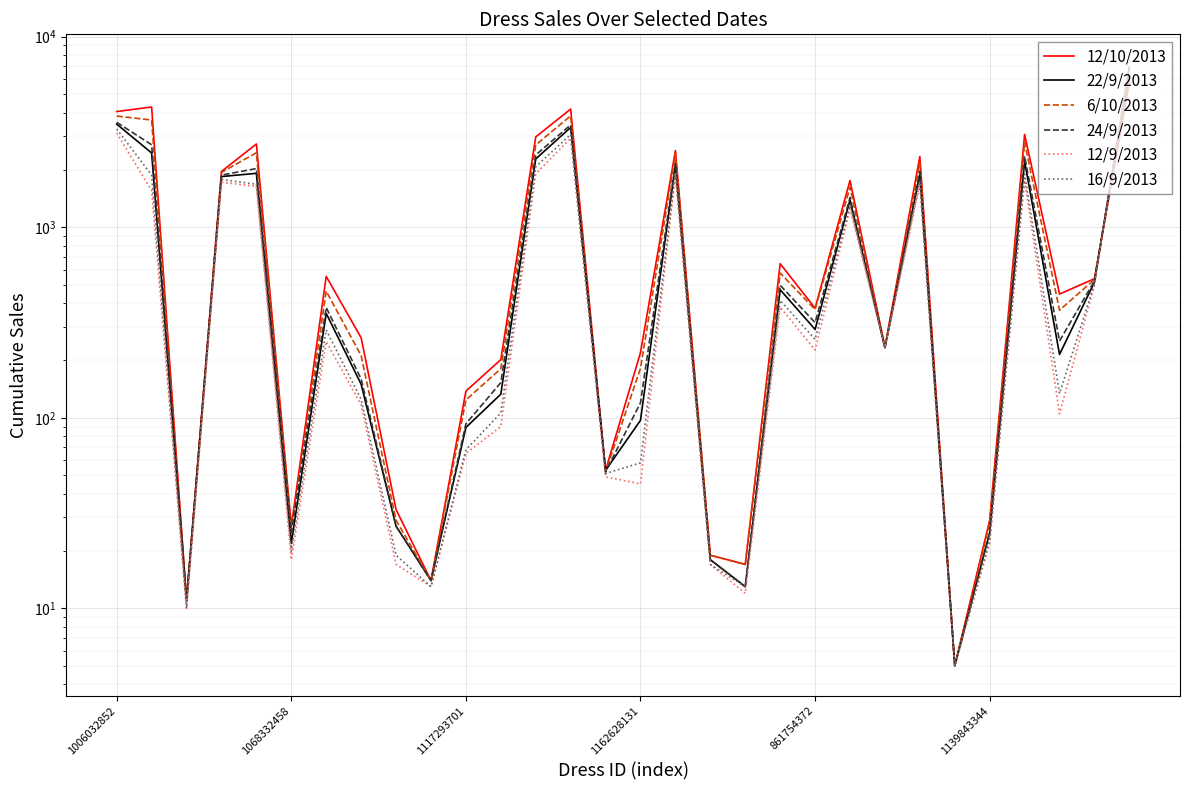

What is the label of the 22nd point from the right?

8